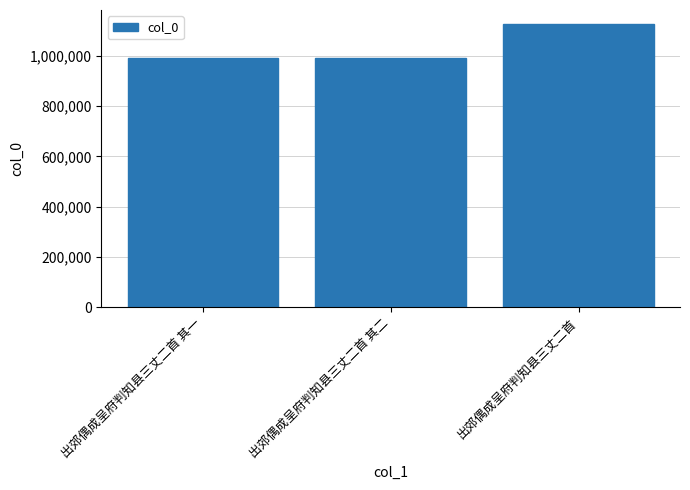

What is the change in value from 出郊偶成呈府判知县三丈二首 其一 to 出郊偶成呈府判知县三丈二首 其二?

-1